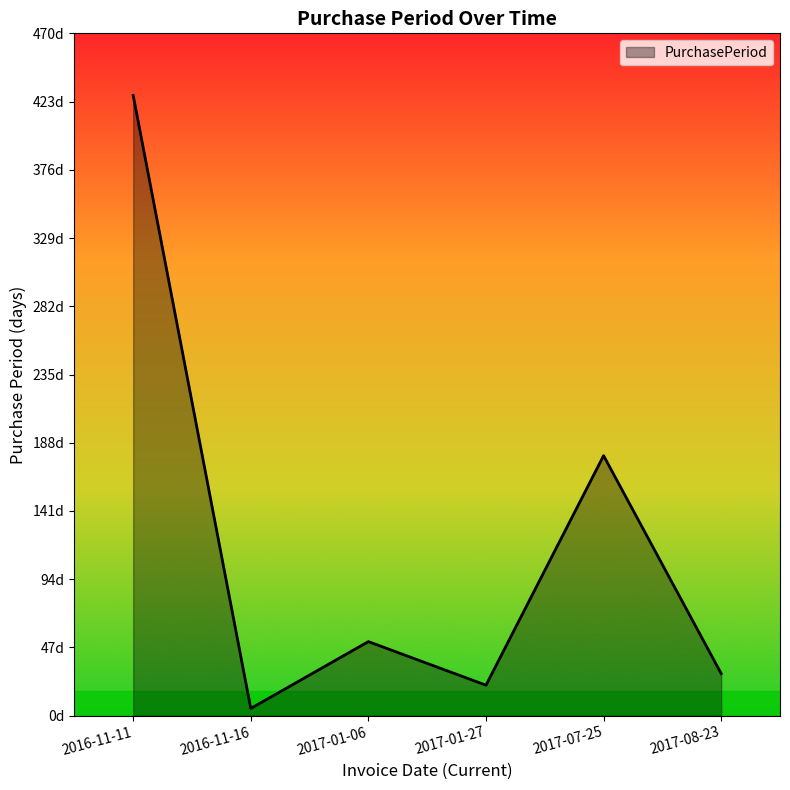

At which category does the chart reach its minimum across all series?

2016-11-16